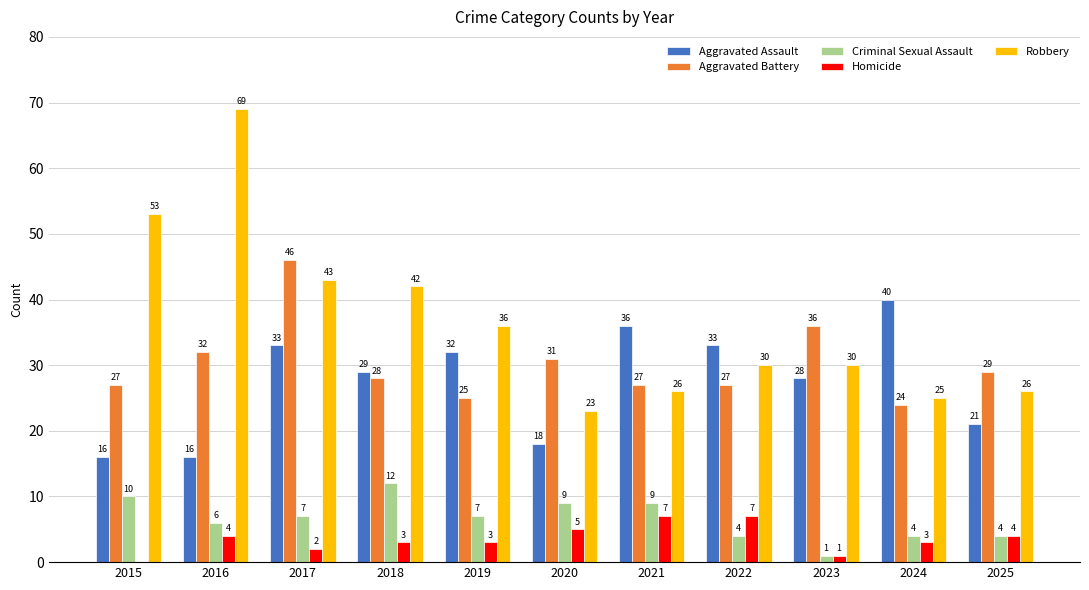

At which category is the sum across all series the highest?

2017